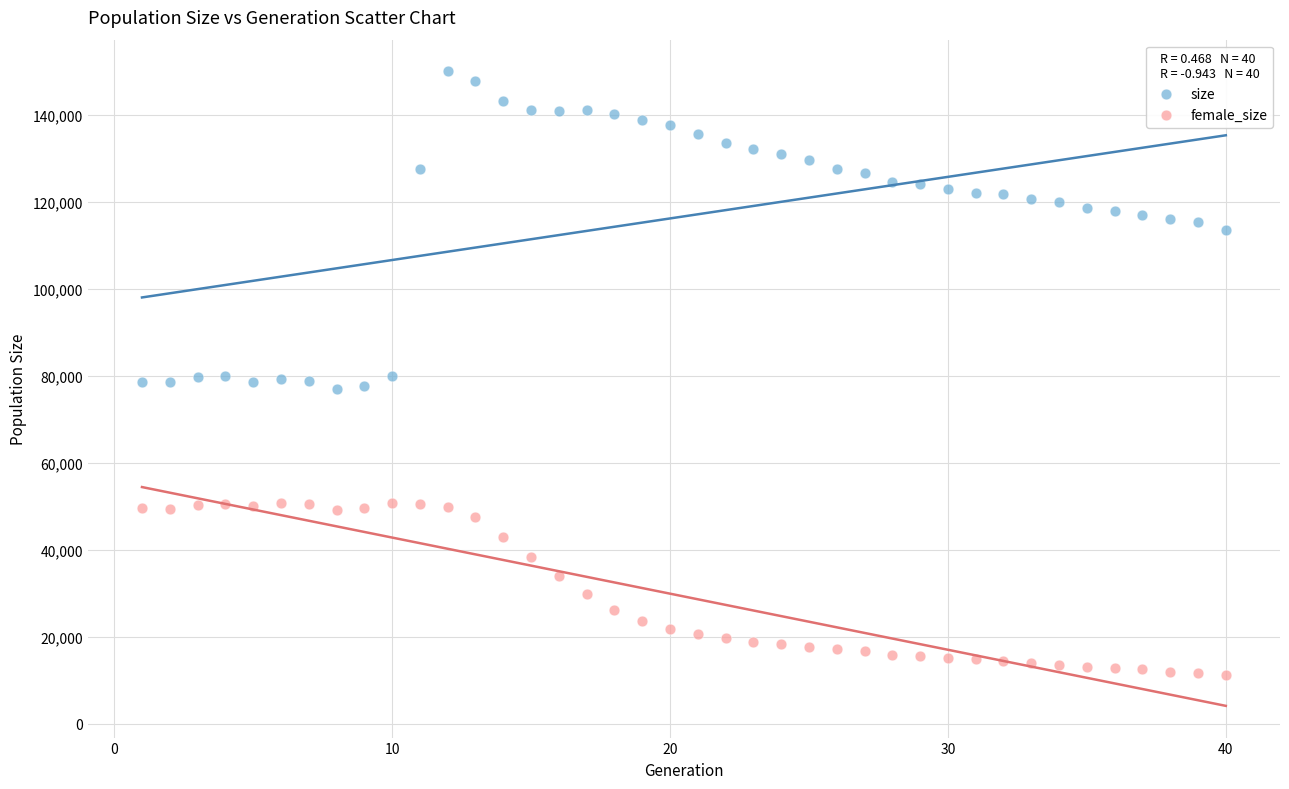

Across all data points, what is the range of X values (max minus min)?

39